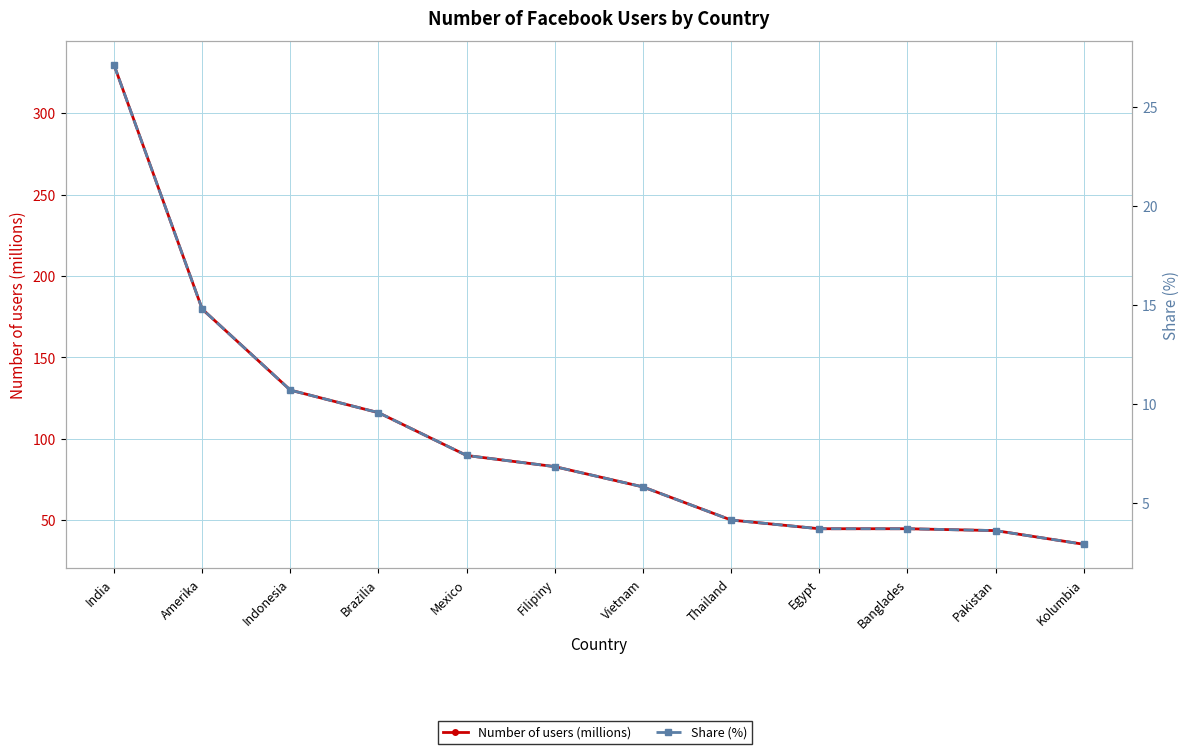

What is the label of the 2nd point from the right?

Pakistan